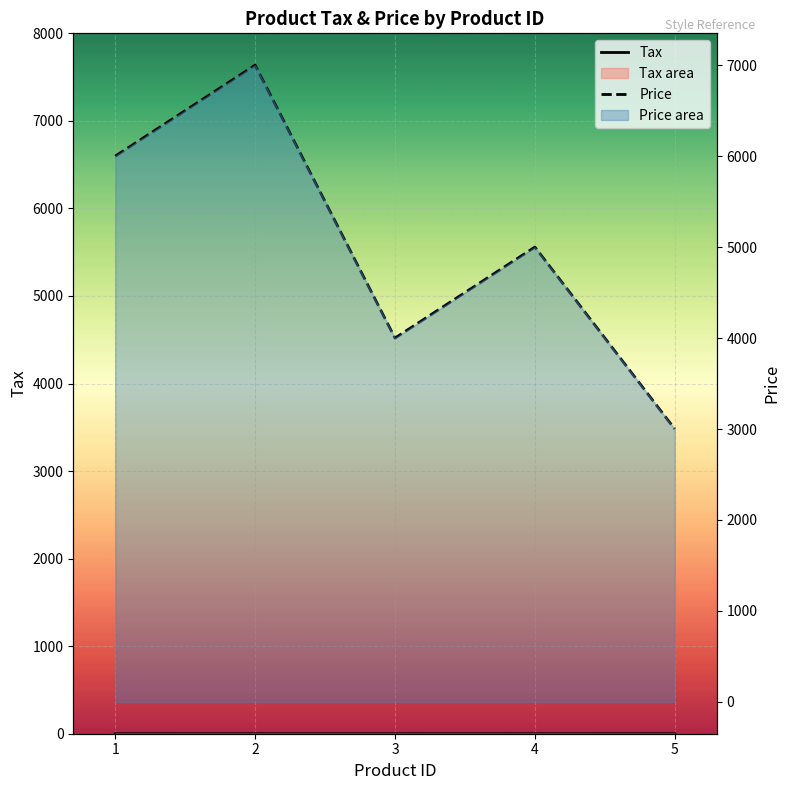

How many data points does each series have?

5